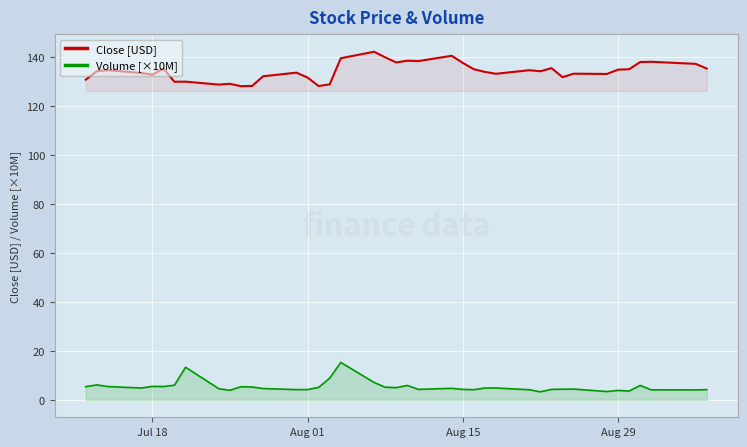

Does the chart display data point markers on the line(s)?

No